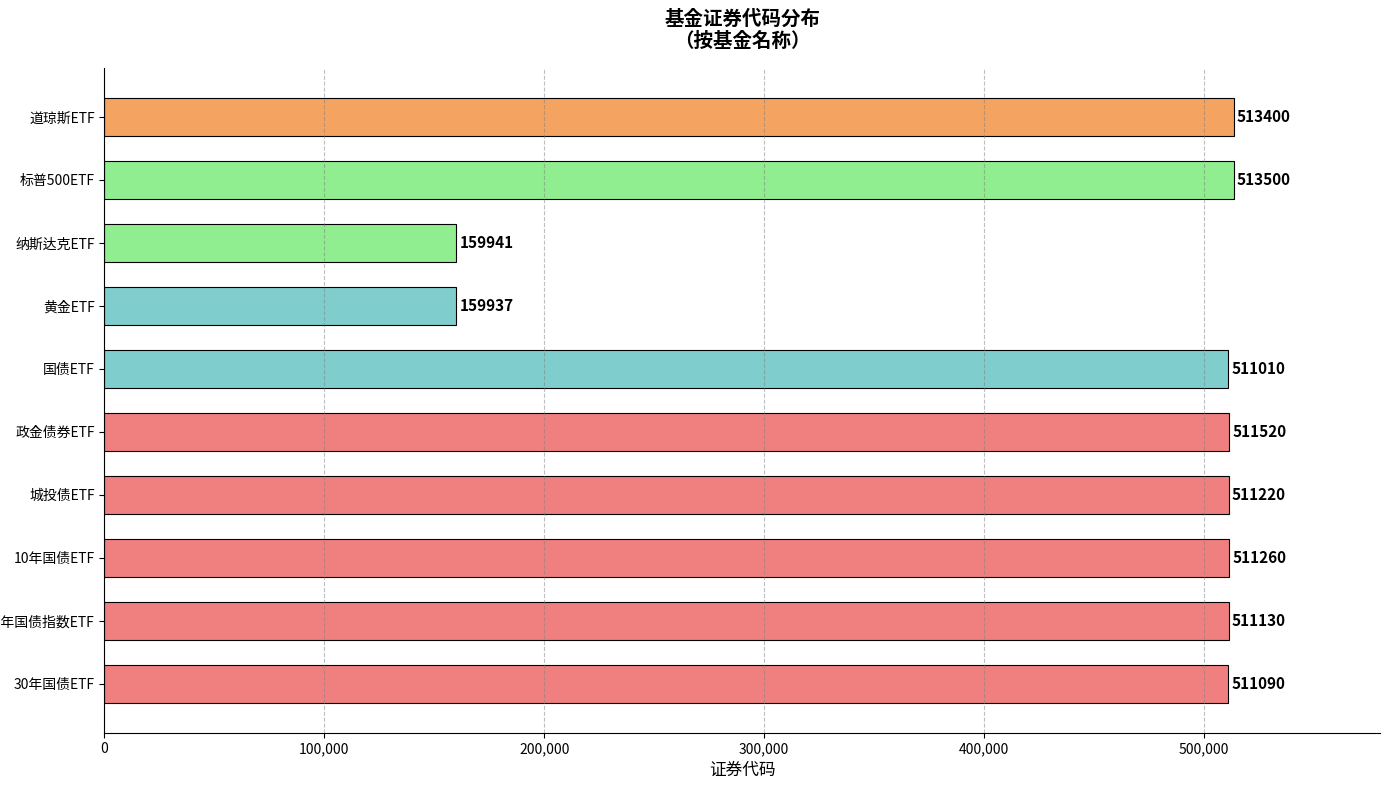

Reading bottom to top, list all the values displayed in this chart.

511090	511130	511260	511220	511520	511010	159937	159941	513500	513400